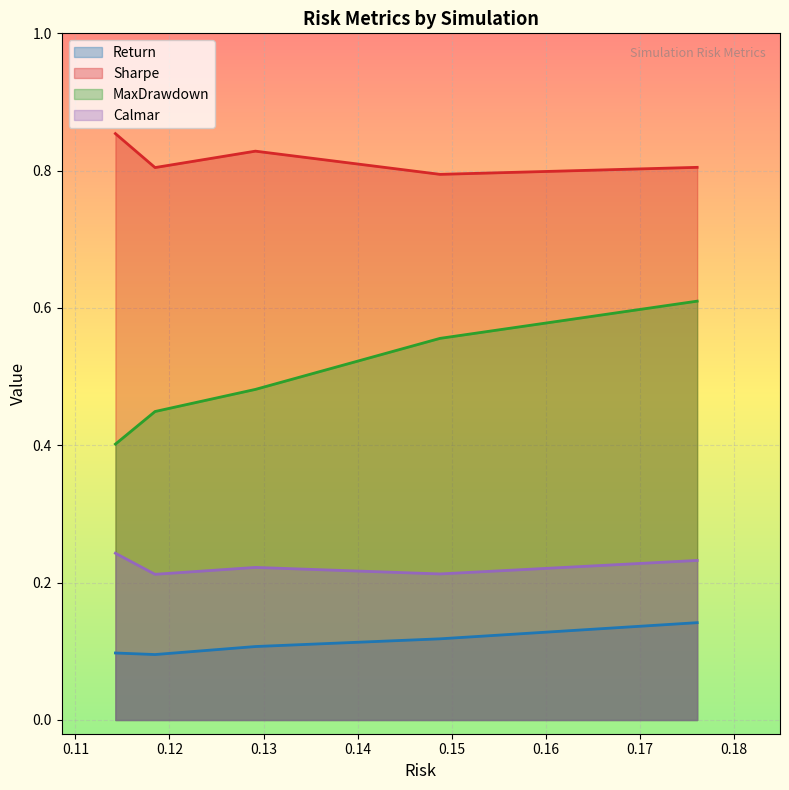

Does the chart display data point markers on the line(s)?

No